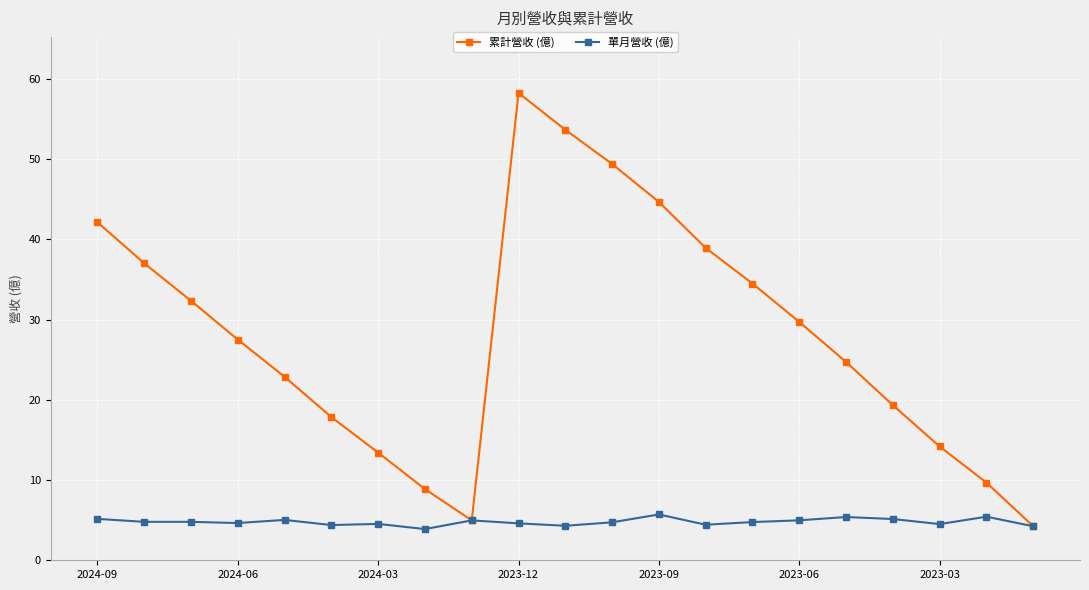

What is the value of the 單月營收 (億) point at the 15th from the left?

4.8